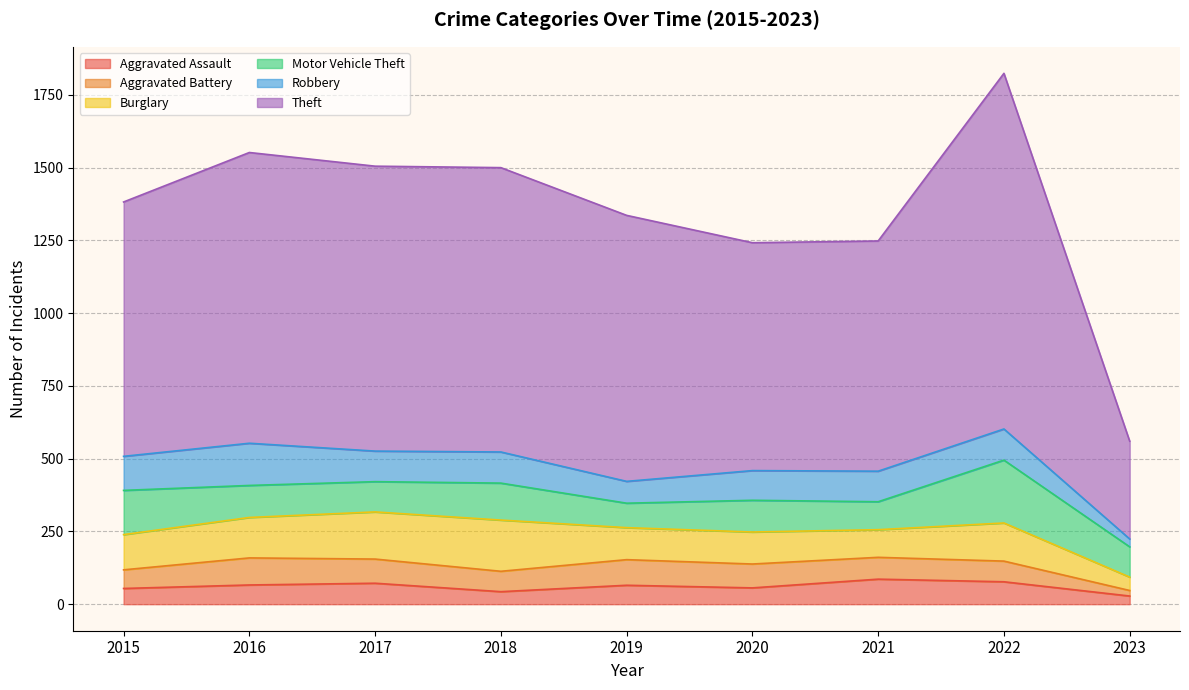

List the labels in order of Aggravated Battery value, largest first.

2016, 2019, 2017, 2020, 2021, 2022, 2018, 2015, 2023